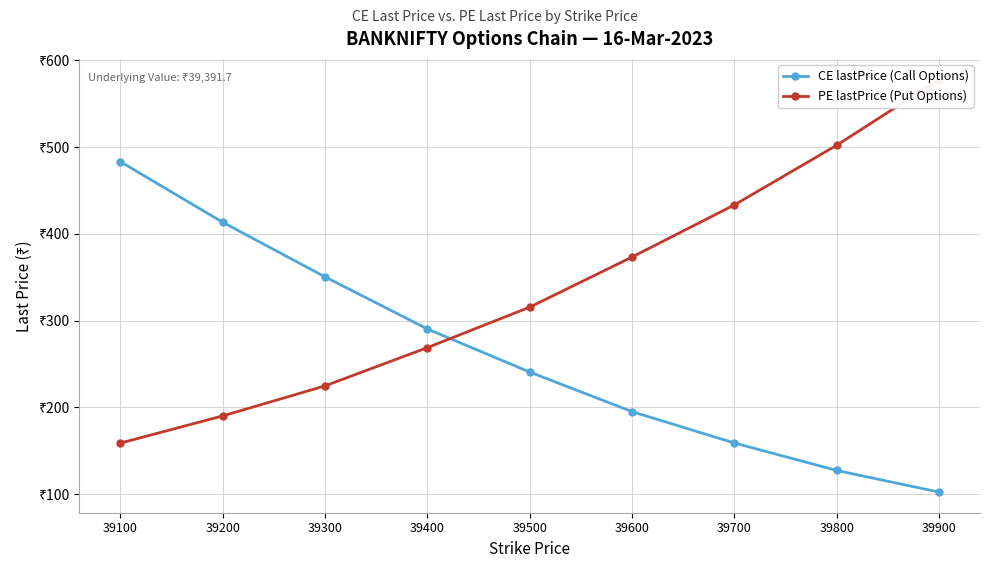

Reading left to right, extract all data points from this chart.

CE lastPrice (Call Options): 483.2	413.4	350.4	290.4	240.7	195.1	158.9	127.2	102.3
PE lastPrice (Put Options): 158.8	190.1	224.8	268.9	315.6	373.3	433.4	502.2	578.0